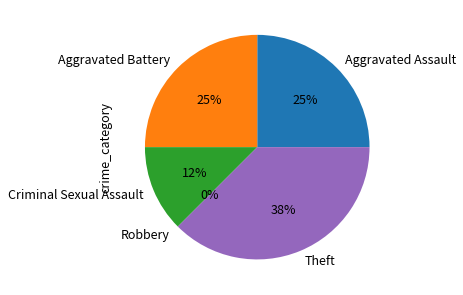

Does Criminal Sexual Assault account for over 50% of the chart?

No